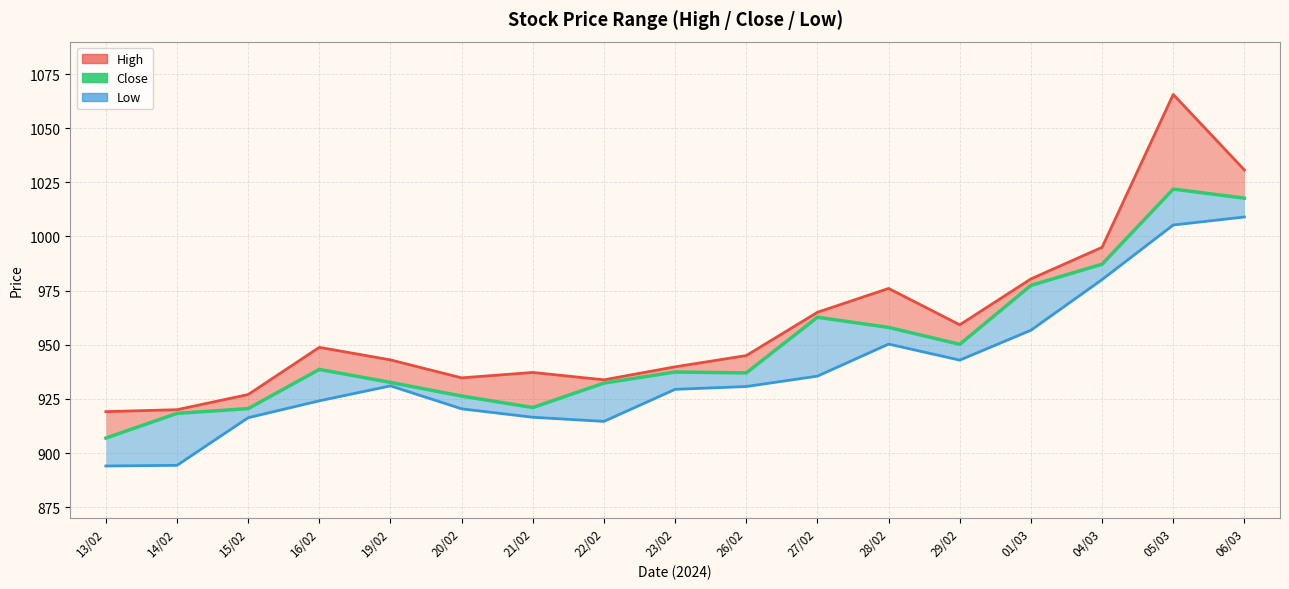

Which has a higher value, 13/02 or 06/03?

06/03